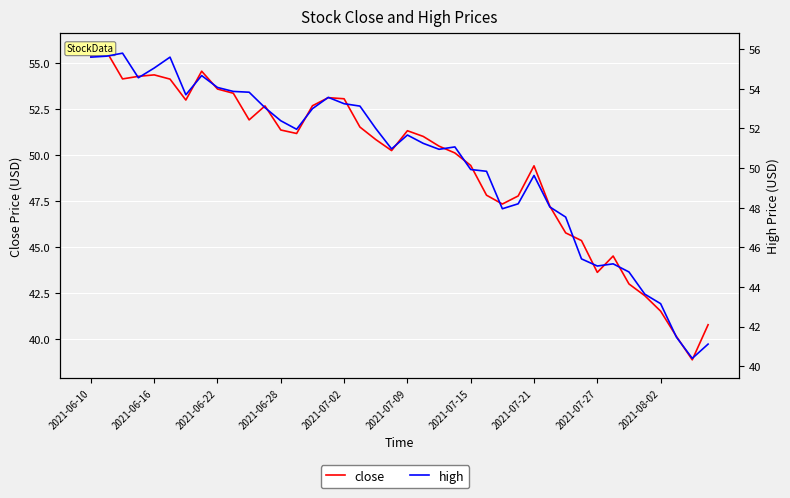

How many data points does each series have?

40